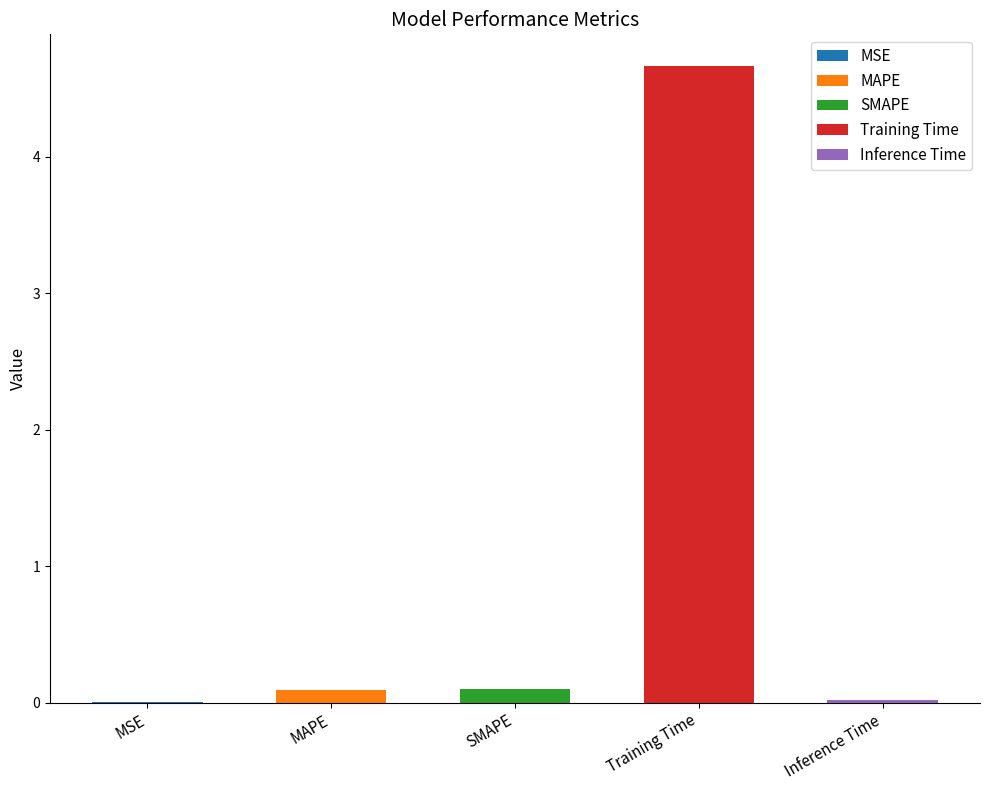

Between MSE and Training Time, which is larger?

Training Time